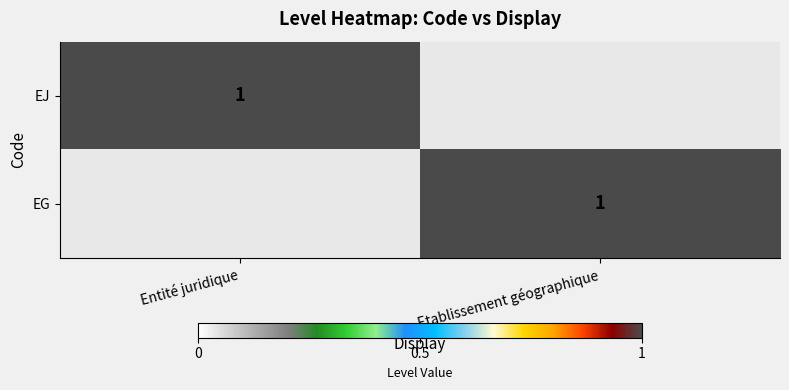

True or false: EG has a value of 2 at Etablissement géographique.

False